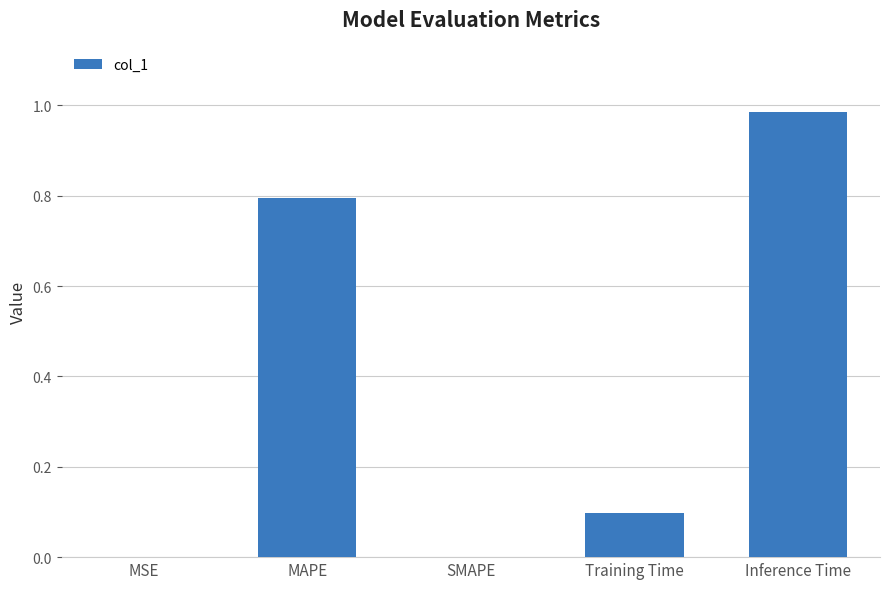

Which label corresponds to the largest value in the chart?

Inference Time